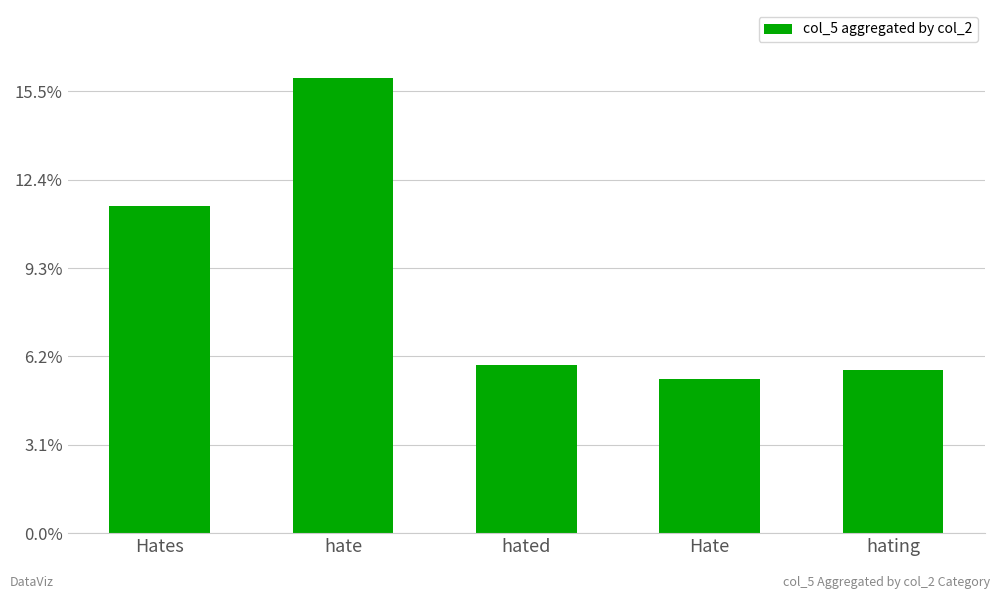

Are the bars horizontal?

No